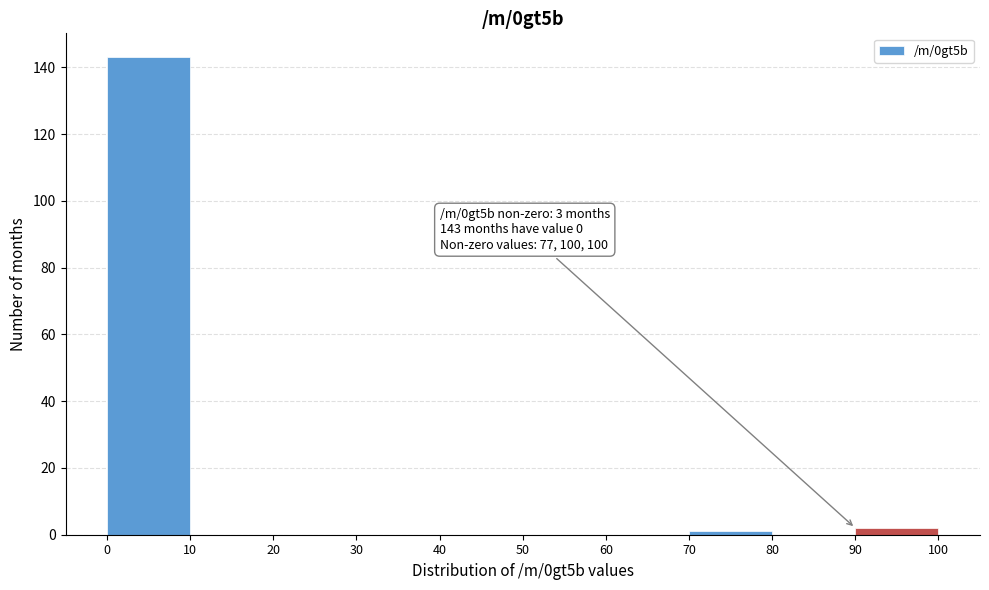

Which range on the x-axis has the tallest bar?

0 to 10